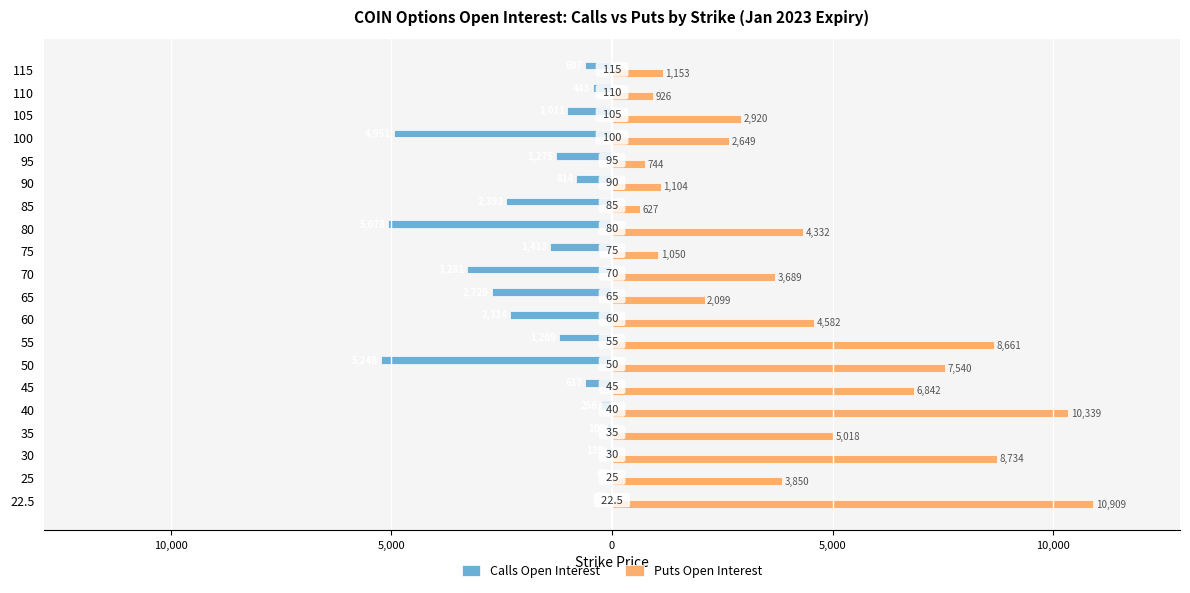

At how many categories does at least one series exceed 9274?

2